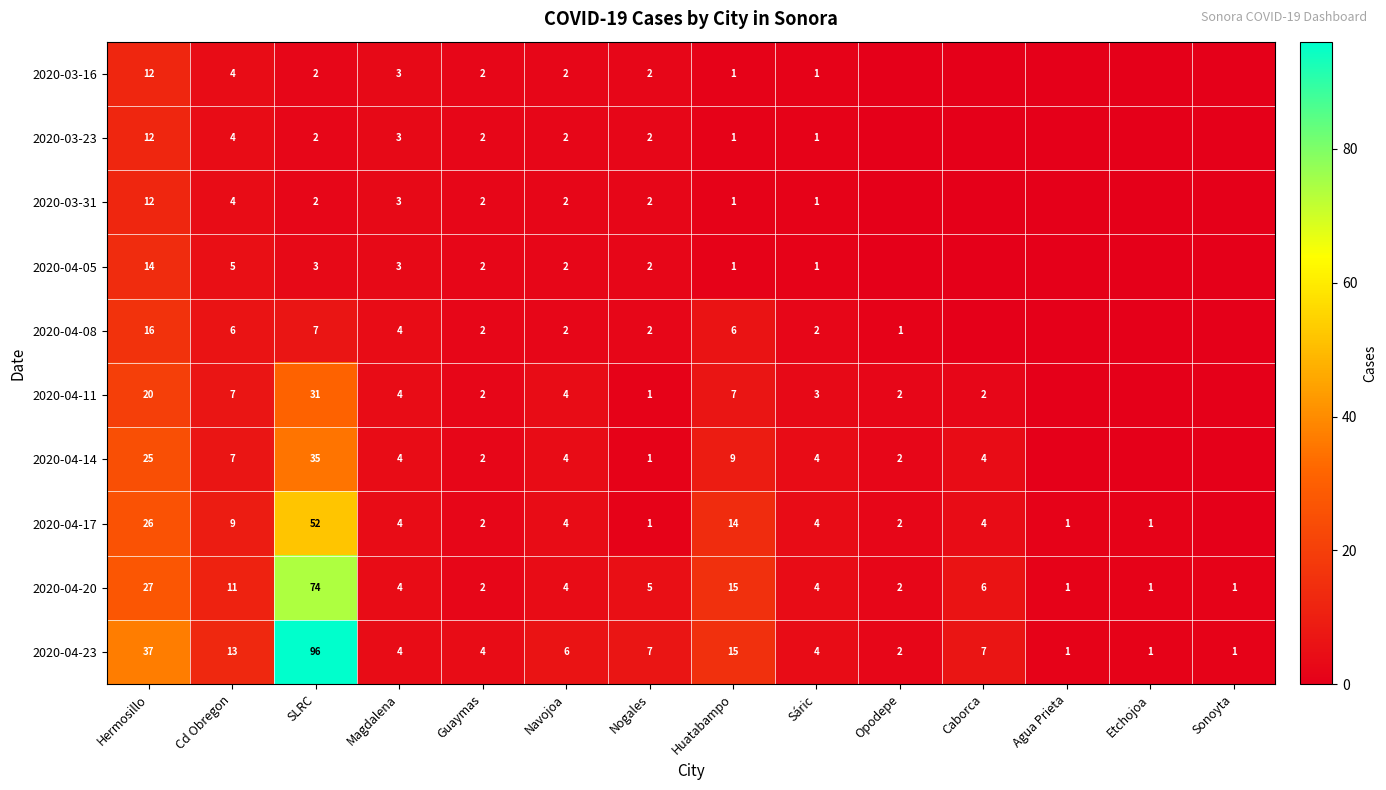

Is the value of 2020-03-16 at Cd Obregon greater than the value of 2020-04-17 at Guaymas?

Yes